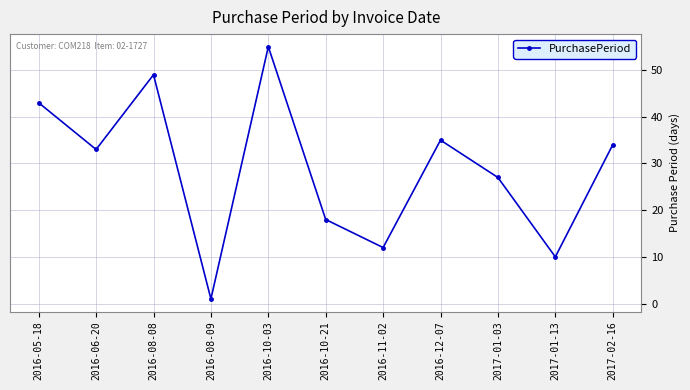

What is the change in value from 2016-05-18 to 2017-01-03?

-16